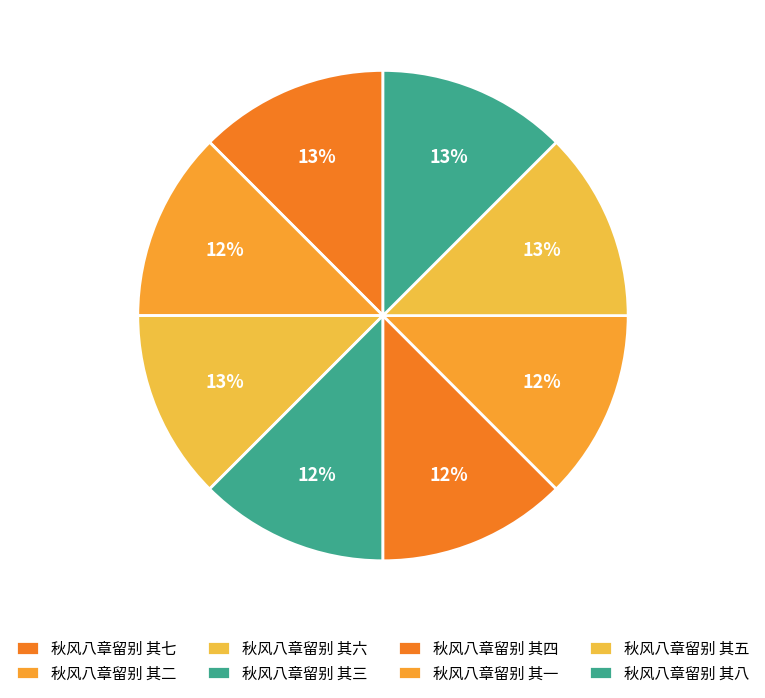

To the nearest percent, what is the combined percentage of 秋风八章留别 其六 and 秋风八章留别 其四?

25%